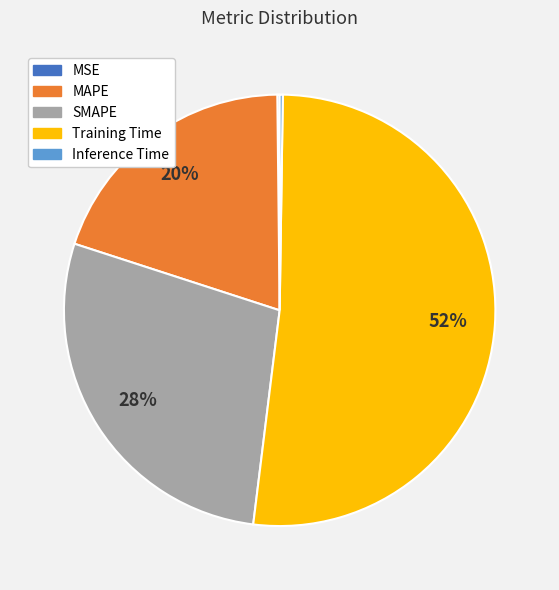

Which category has the biggest portion of the pie?

Training Time